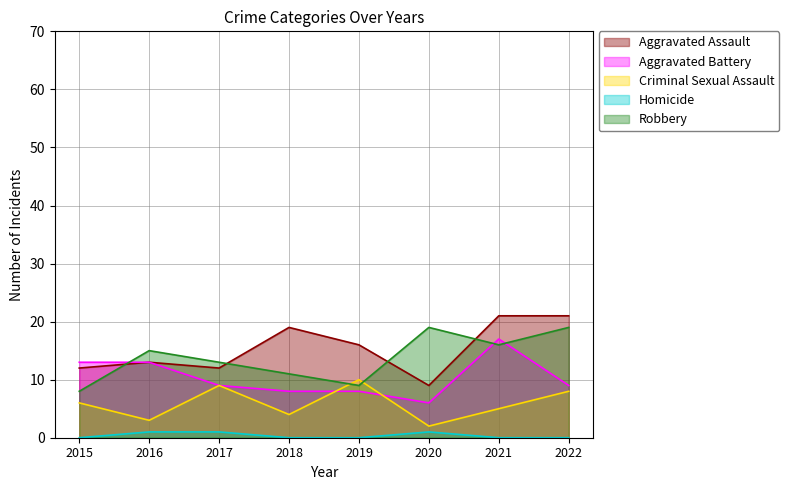

What is the total value across all series at 2022?

57